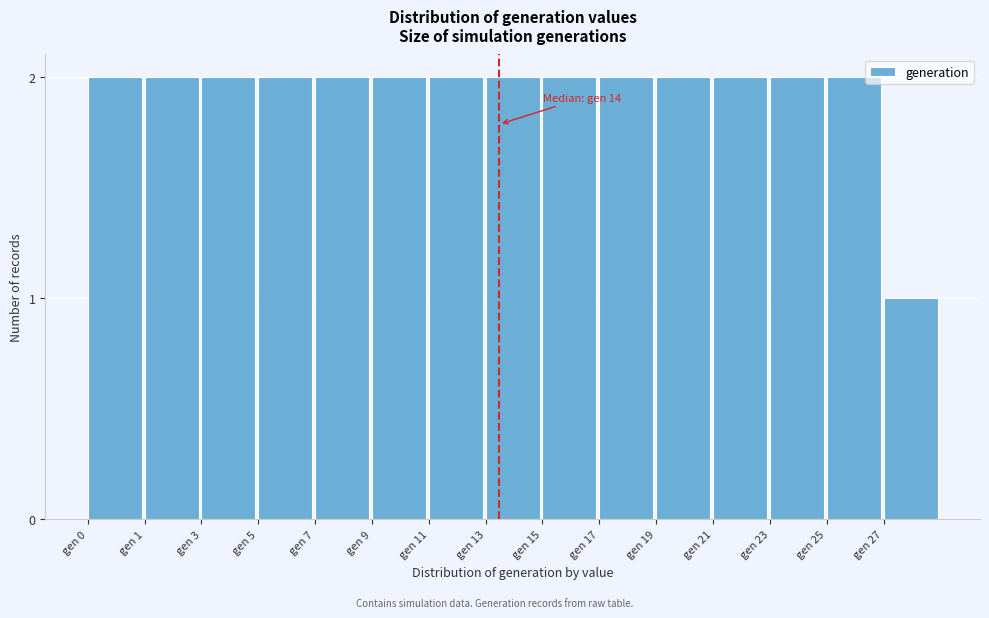

Reading left to right, extract all data points from this chart.

gen 0=2	gen 1=2	gen 3=2	gen 5=2	gen 7=2	gen 9=2	gen 11=2	gen 13=2	gen 15=2	gen 17=2	gen 19=2	gen 21=2	gen 23=2	gen 25=2	gen 27=1